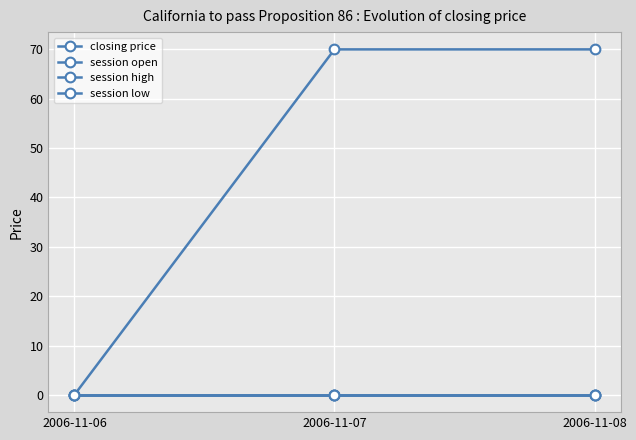

Rank the categories by session open value from lowest to highest.

2006-11-06, 2006-11-07, 2006-11-08